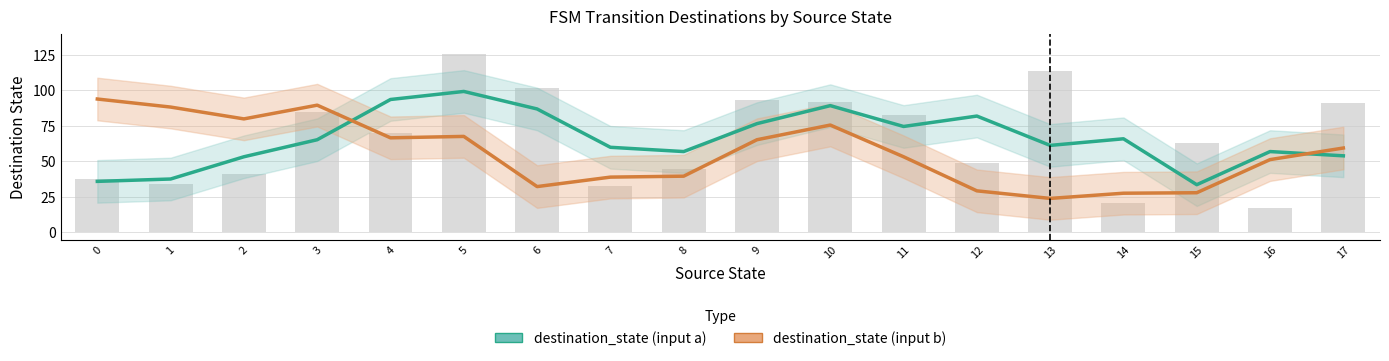

At which category is the sum across all series the highest?

5